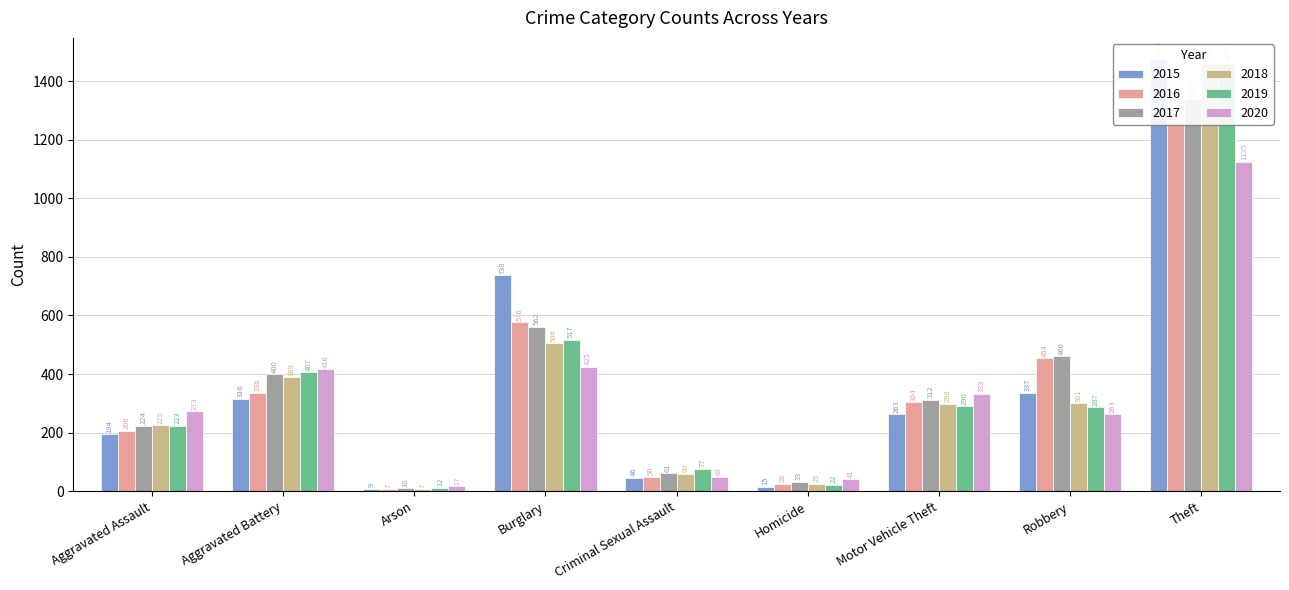

What is the minimum value shown in the chart?

7